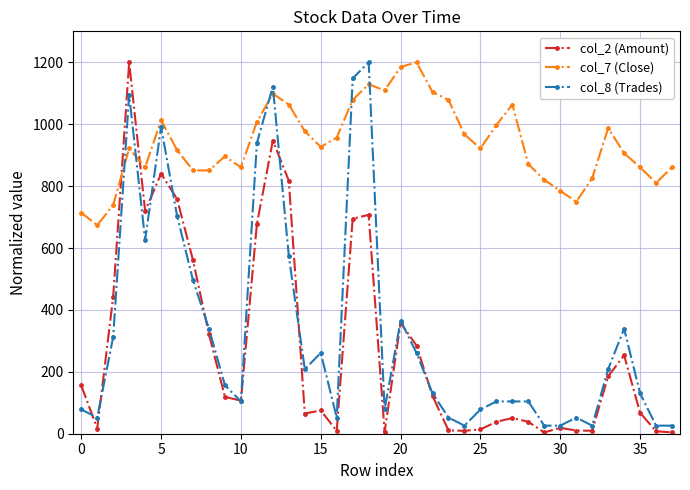

After their last crossing, which series has the higher values: col_8 (Trades) or col_7 (Close)?

col_7 (Close)